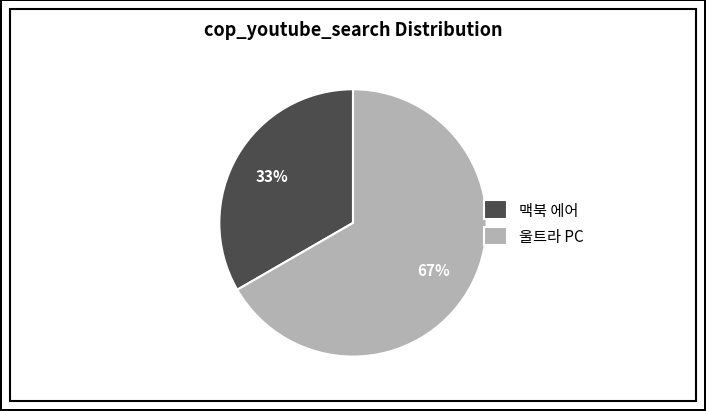

Does 울트라 PC represent more than half of the total?

Yes